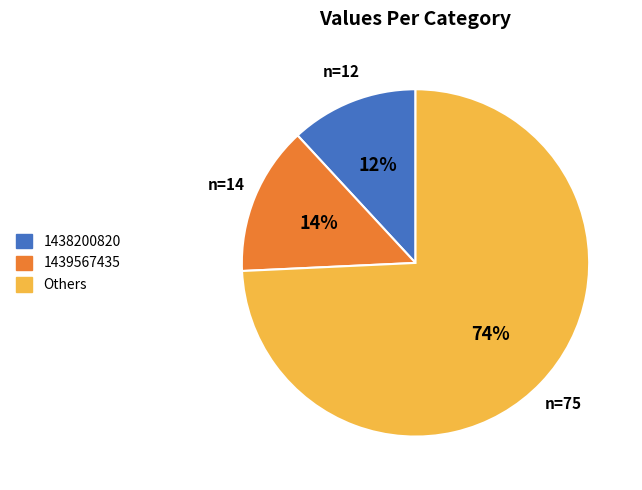

Does 1439567435 represent more than half of the total?

No